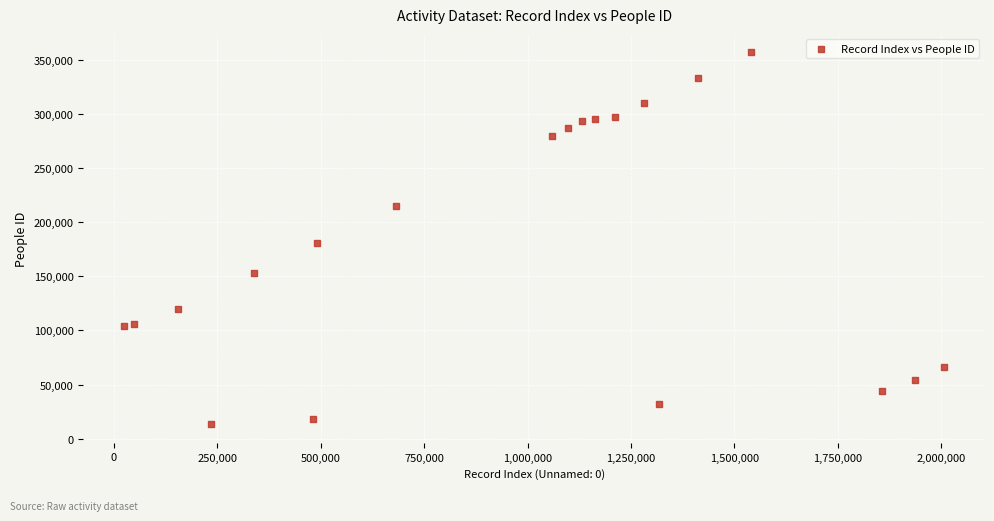

What Y value in the scatter plot is closest to 185074?

180495